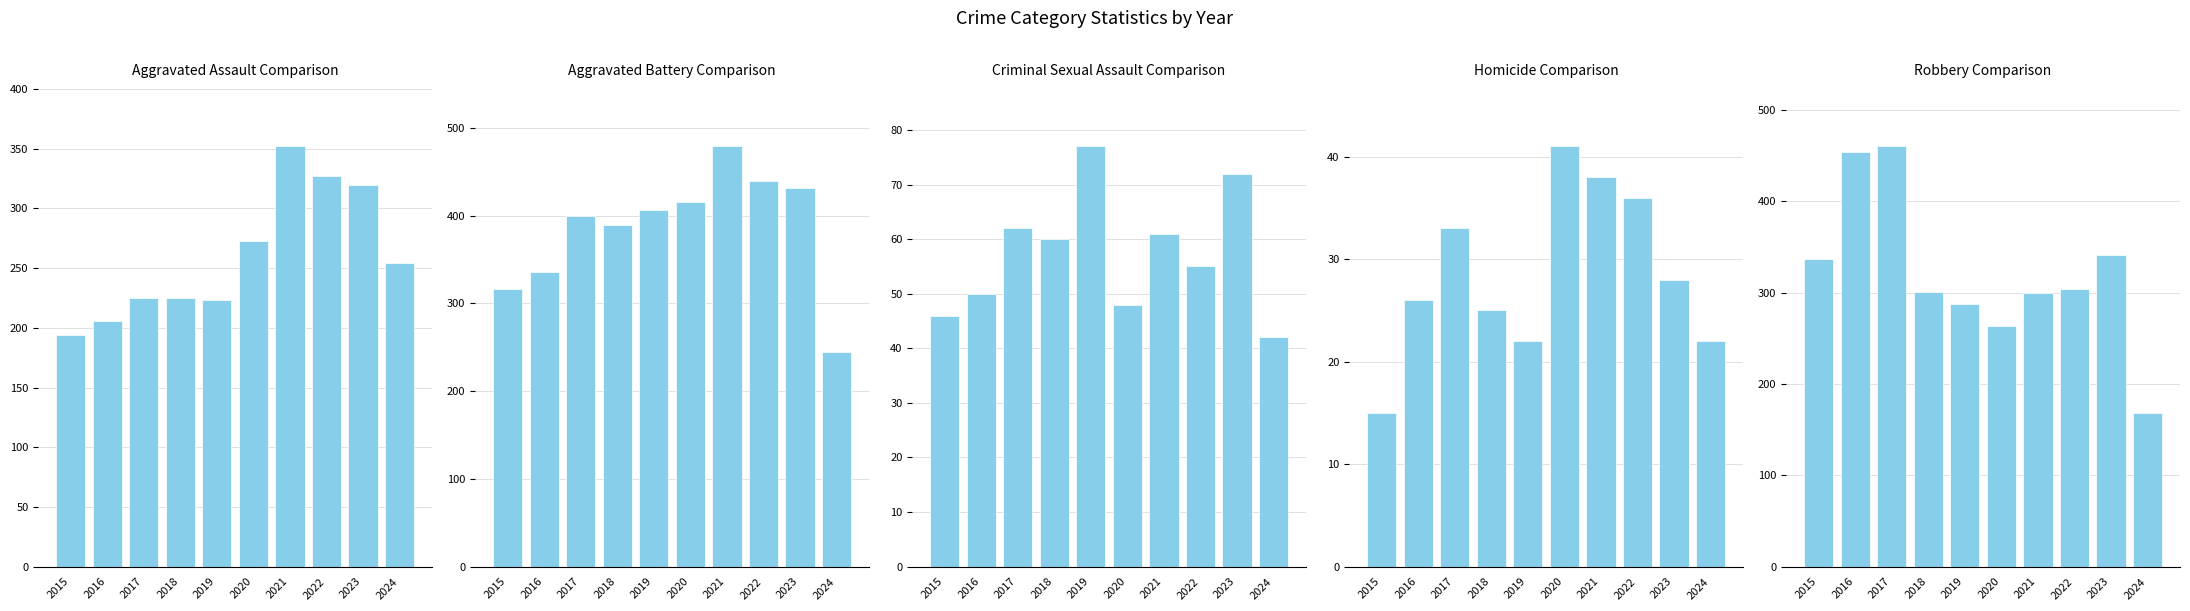

List the labels in order of Criminal Sexual Assault value, smallest first.

2024, 2015, 2020, 2016, 2022, 2018, 2021, 2017, 2023, 2019